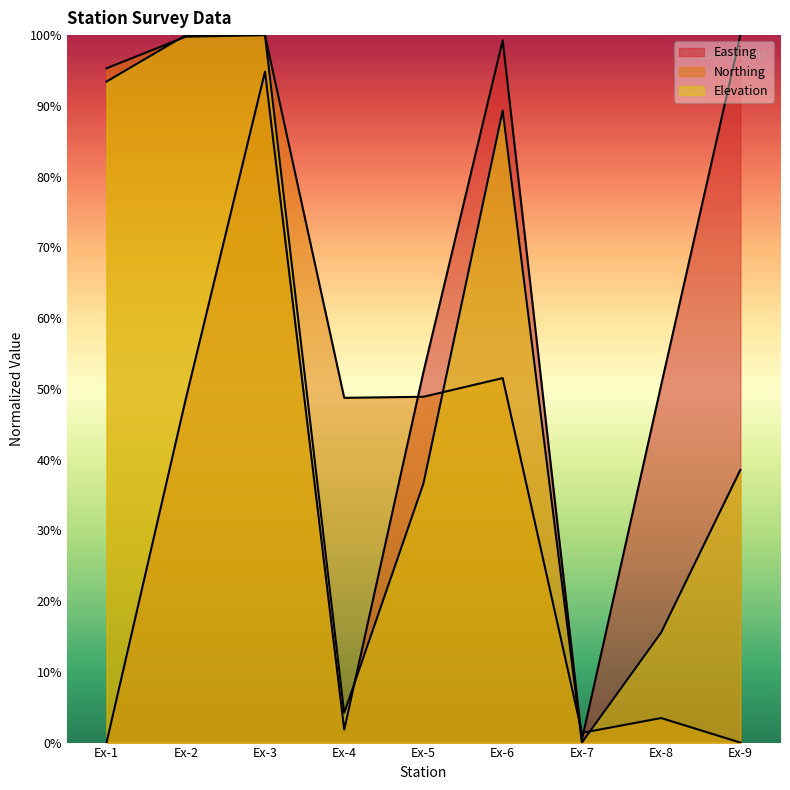

Reading left to right, what are all the values shown in this chart?

Easting: 0.0	48.6	94.8	1.8	52.4	99.3	0.4	50.5	100.0
Northing: 95.3	99.8	100.0	48.7	48.9	51.5	1.4	3.5	0.0
Elevation: 93.4	100.0	100.0	4.2	36.6	89.3	0.0	15.6	38.5